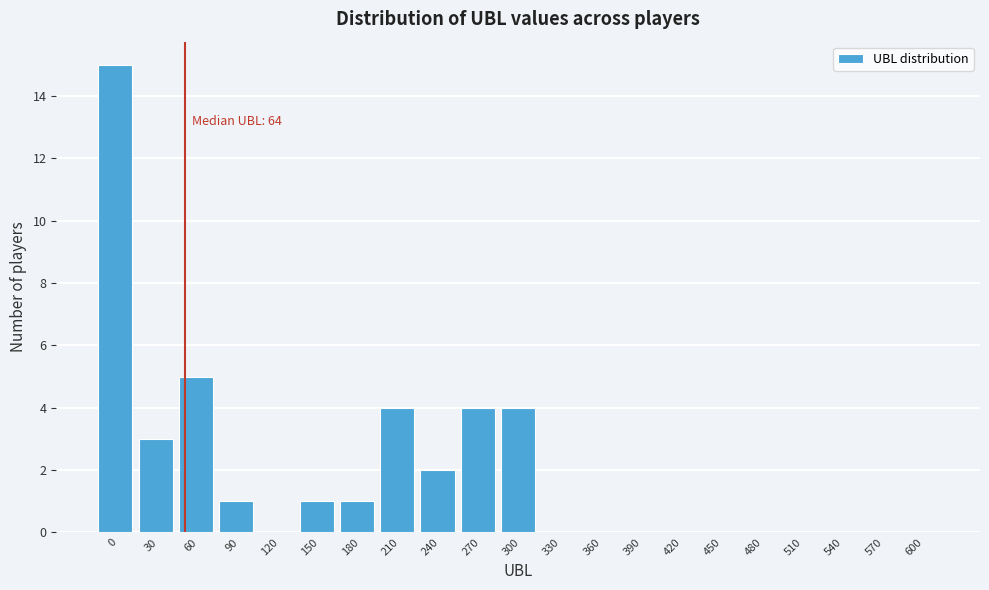

Reading right to left, what are all the values shown in this chart?

600=0	570=0	540=0	510=0	480=0	450=0	420=0	390=0	360=0	330=0	300=4	270=4	240=2	210=4	180=1	150=1	120=0	90=1	60=5	30=3	0=15